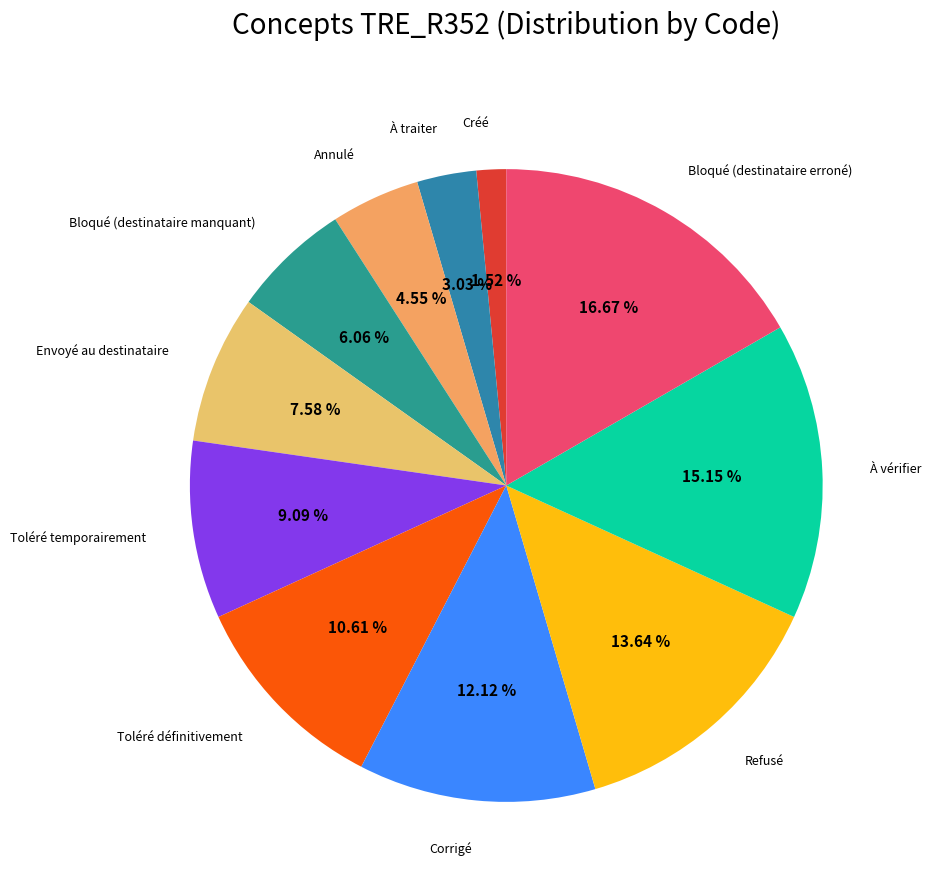

How many segments does this pie chart have?

11